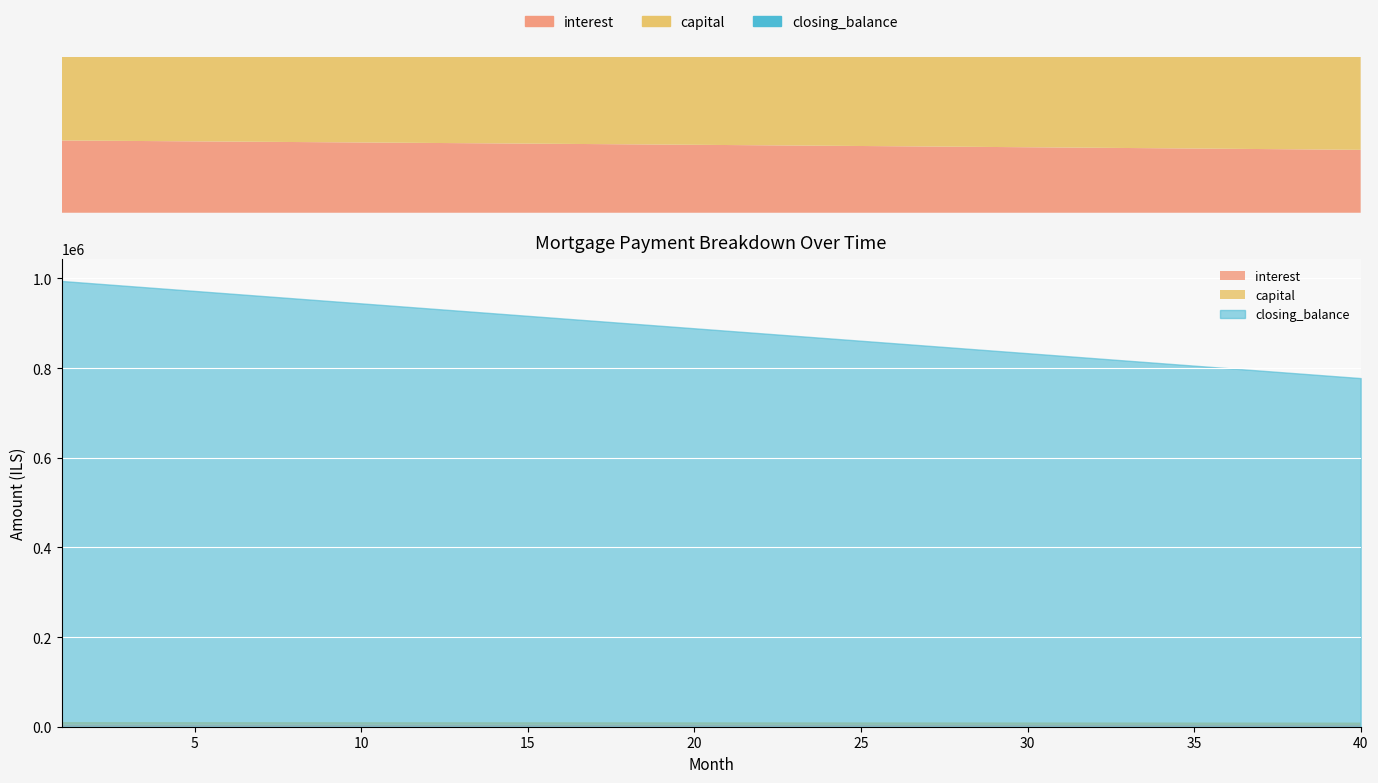

How many series are shown in this chart?

3